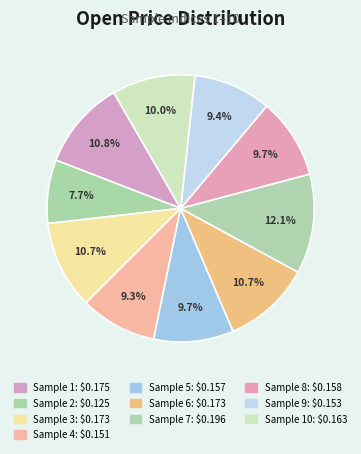

How many slices are in this pie chart?

10